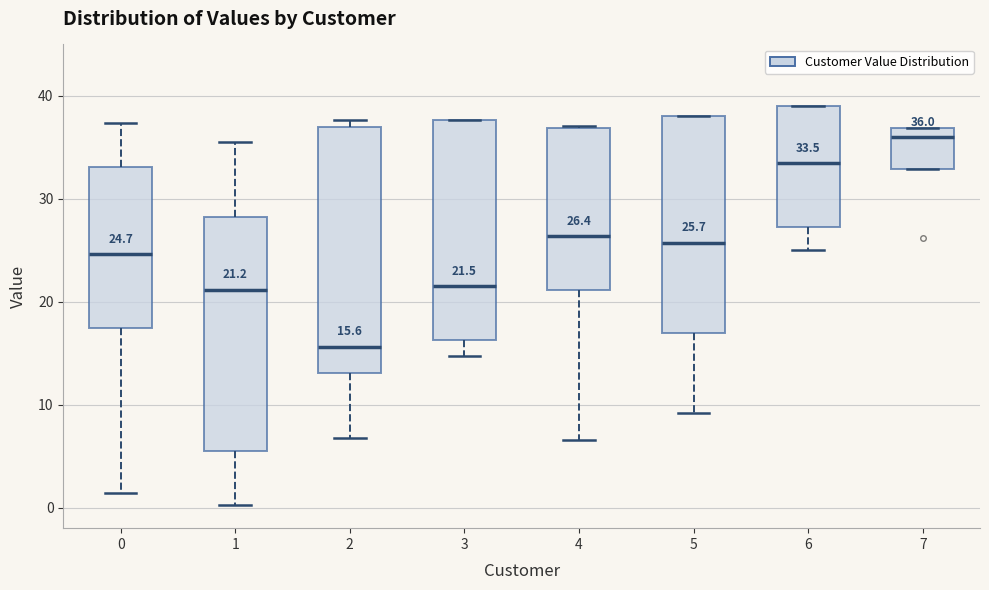

Which box is the tallest, from its lower edge to its upper edge?

2